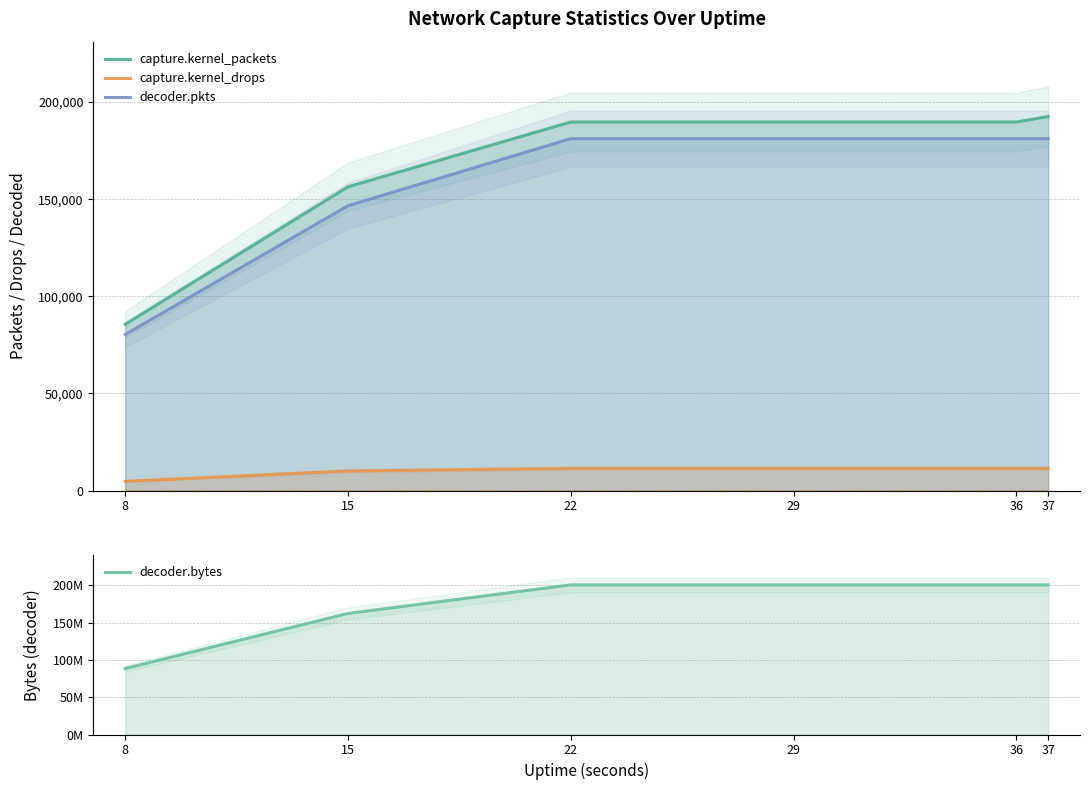

The value of capture.kernel_packets at 36 is 248465. True or false?

False